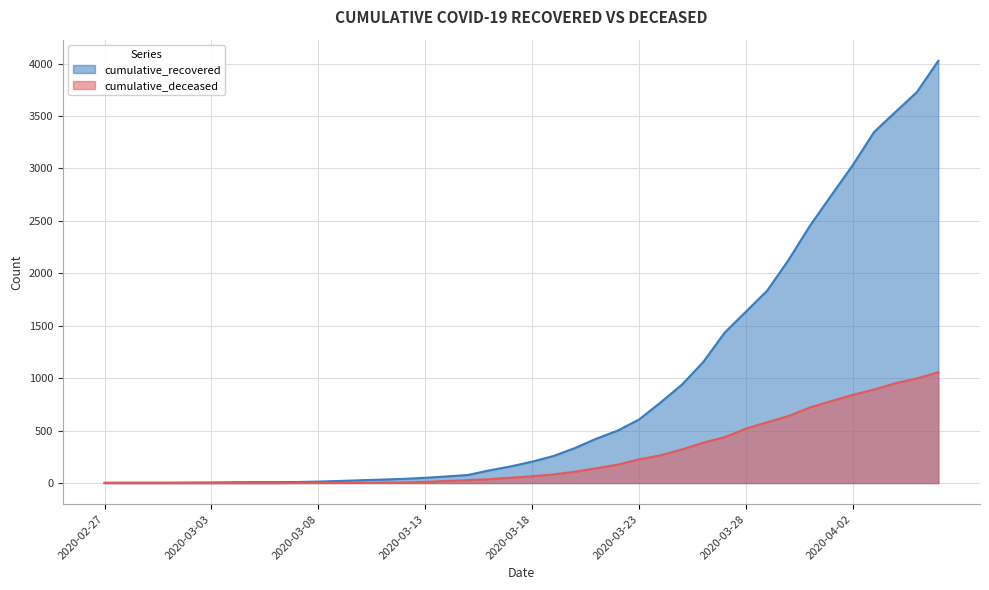

What is the label of the 24th point from the left?

2020-03-21